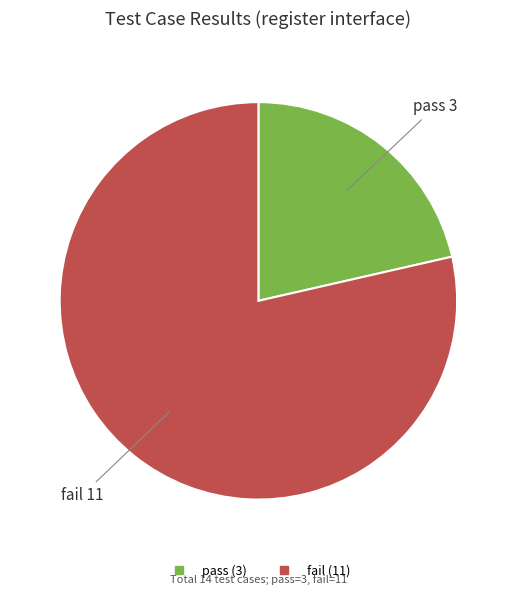

Combined, do pass and fail account for over 50%?

Yes